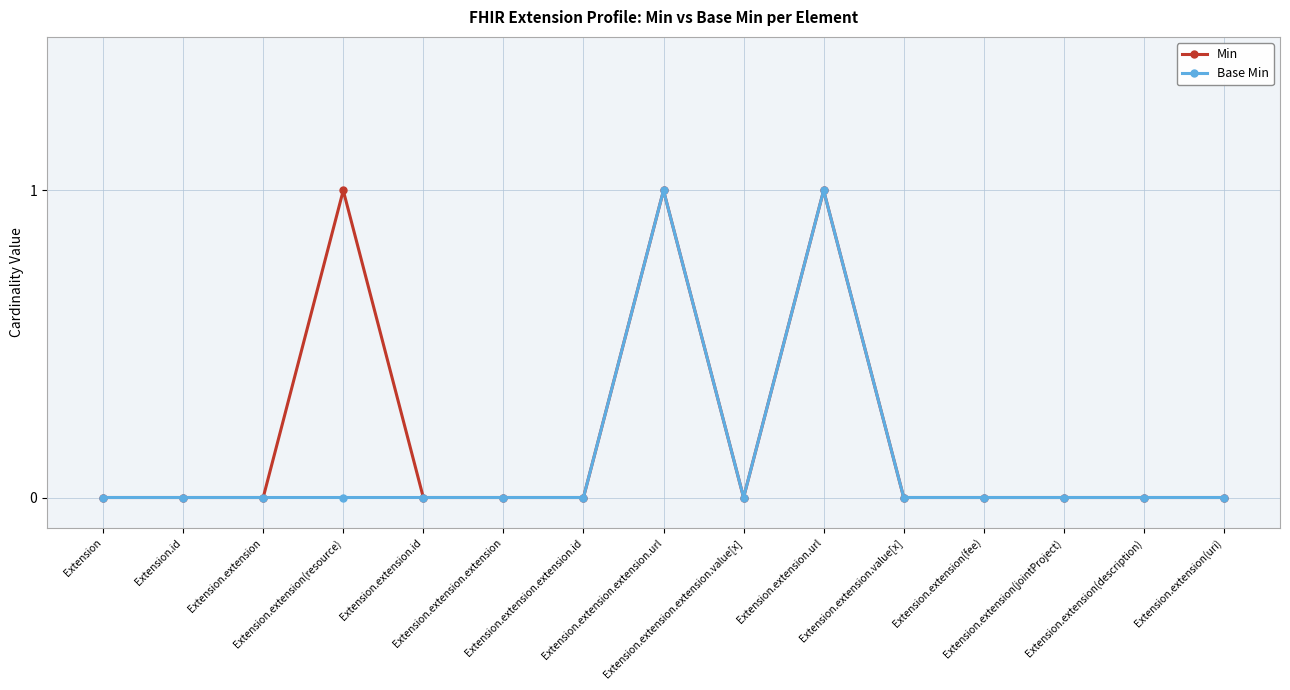

What is the value of the Base Min point at the 8th from the left?

1